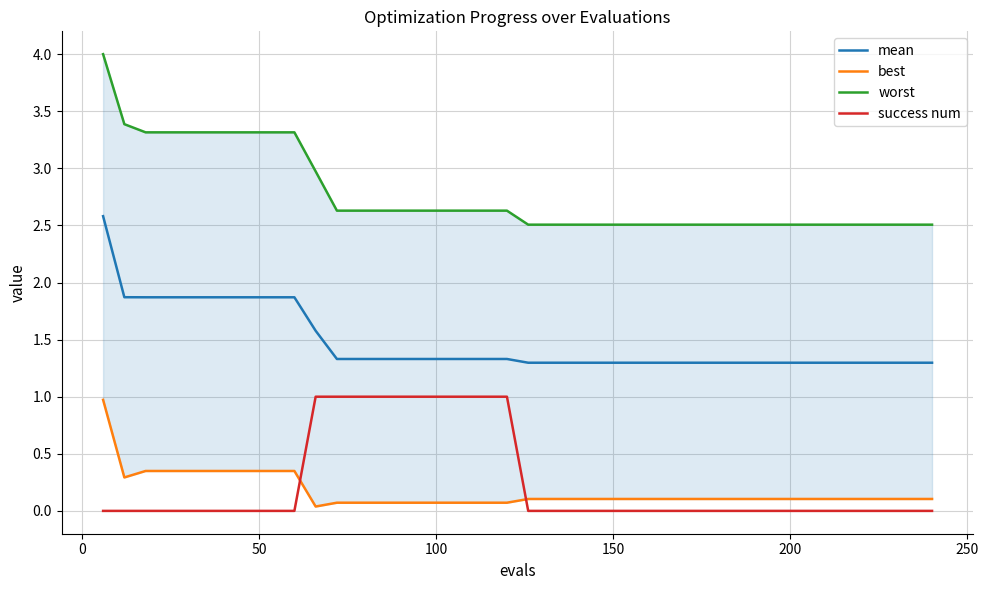

True or false: success num has more than 1 points higher than both neighbors.

False